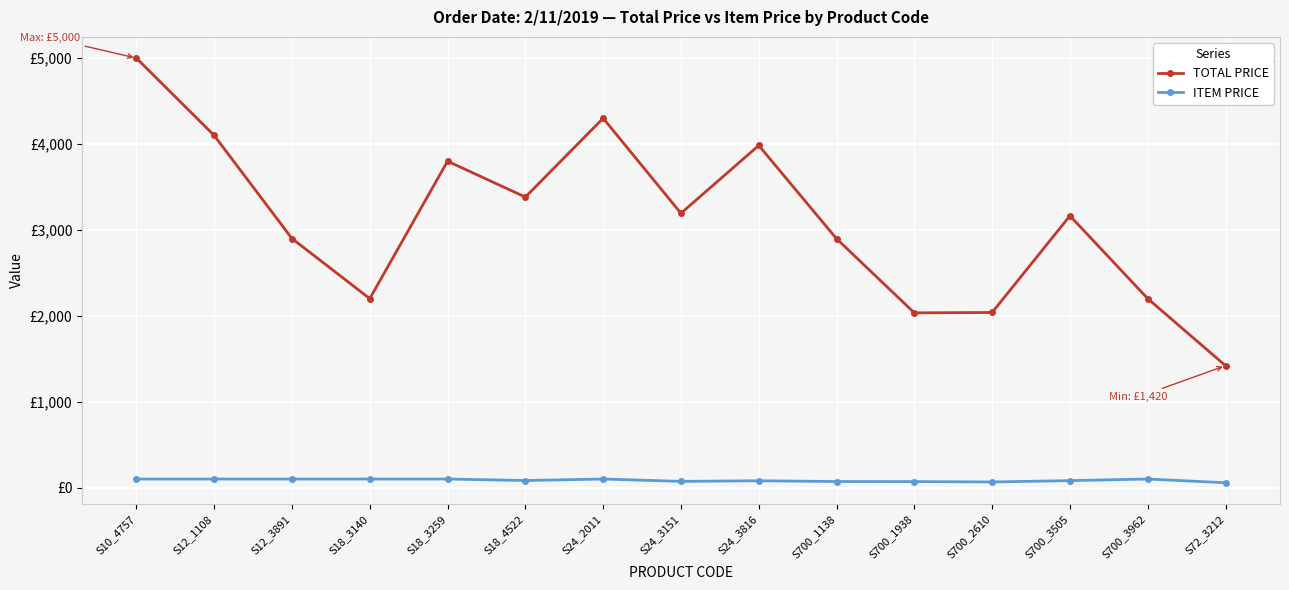

In TOTAL PRICE, how many points are higher than both neighbors (excluding endpoints)?

4